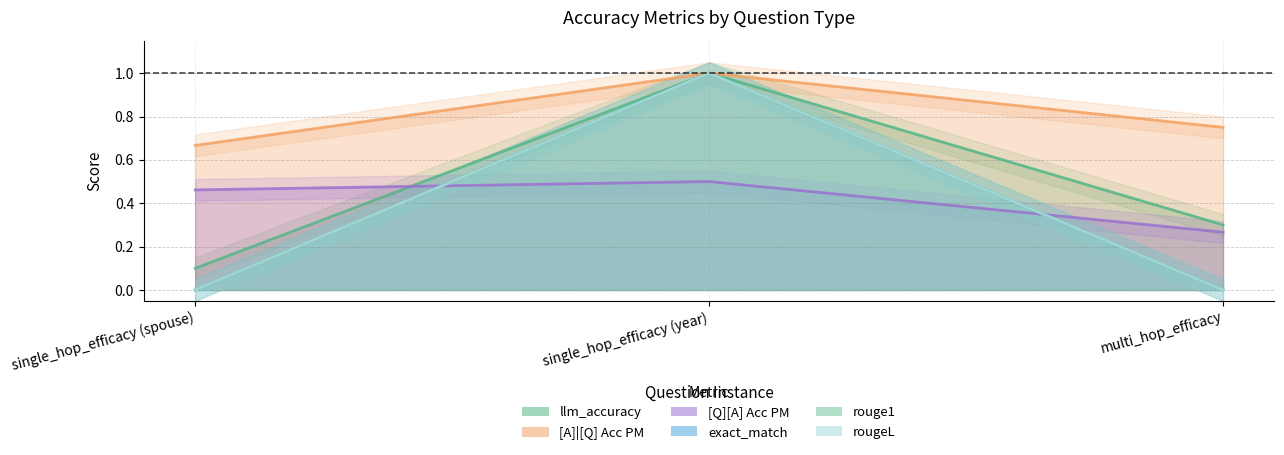

Reading left to right, what are all the values shown in this chart?

llm_accuracy: single_hop_efficacy (spouse)=0.1	single_hop_efficacy (year)=1.0	multi_hop_efficacy=0.3
[A]|[Q] Acc PM: single_hop_efficacy (spouse)=0.7	single_hop_efficacy (year)=1.0	multi_hop_efficacy=0.8
[Q][A] Acc PM: single_hop_efficacy (spouse)=0.5	single_hop_efficacy (year)=0.5	multi_hop_efficacy=0.3
exact_match: single_hop_efficacy (spouse)=0.0	single_hop_efficacy (year)=1.0	multi_hop_efficacy=0.0
rouge1: single_hop_efficacy (spouse)=0.0	single_hop_efficacy (year)=1.0	multi_hop_efficacy=0.0
rougeL: single_hop_efficacy (spouse)=0.0	single_hop_efficacy (year)=1.0	multi_hop_efficacy=0.0